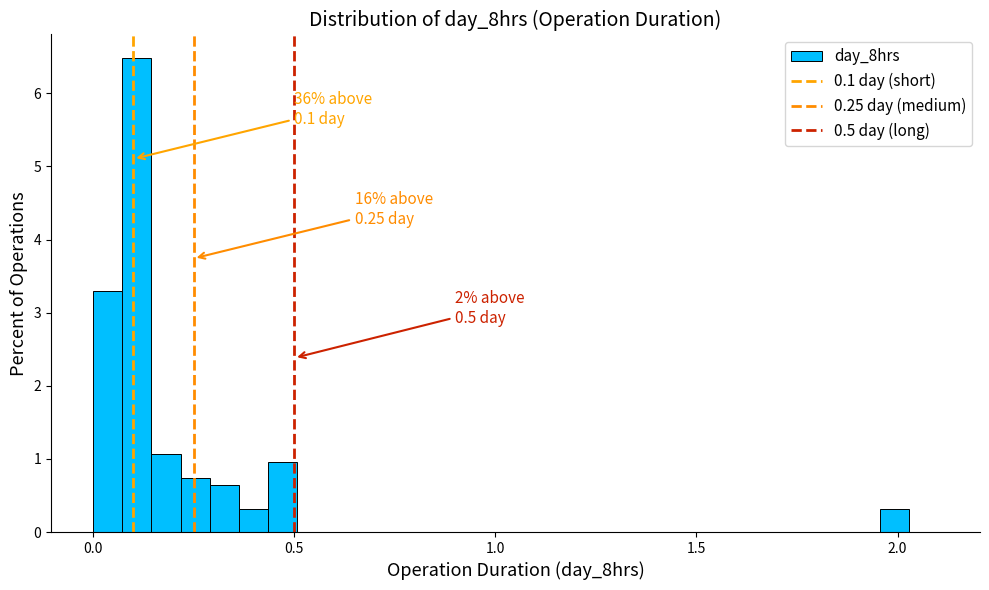

Around what value on the x-axis is the tallest bar? Give the approximate position of its centre, as read against the axis.

0.10